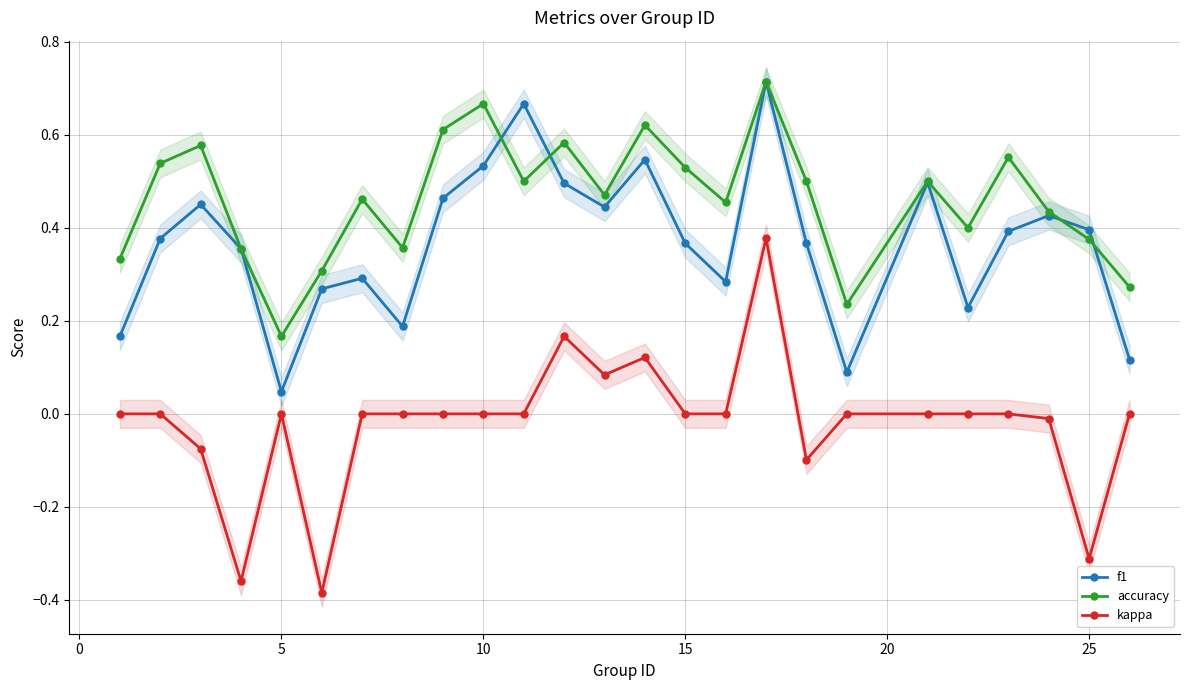

What is the value of the accuracy point at the 12th from the left?

0.6